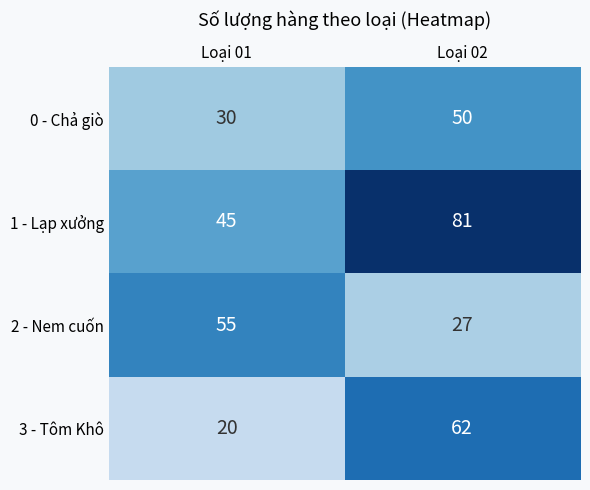

The value of 3 - Tôm Khô at Loại 02 is 62. True or false?

True